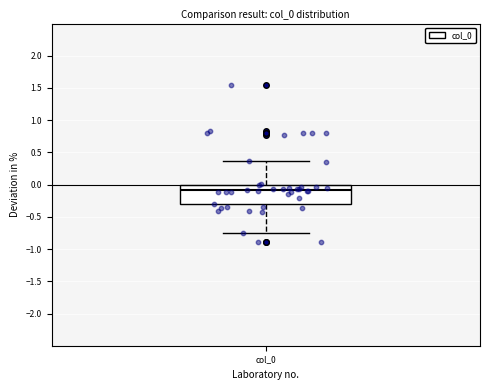

Read this box plot against the y-axis: the position of the median line, the range covered by the box, and the ends of both whiskers. The values are not printed on the chart, so give them approximately, as read against the axis.

median -0.10, box -0.30 to 0.00, whiskers -0.75 to 0.35